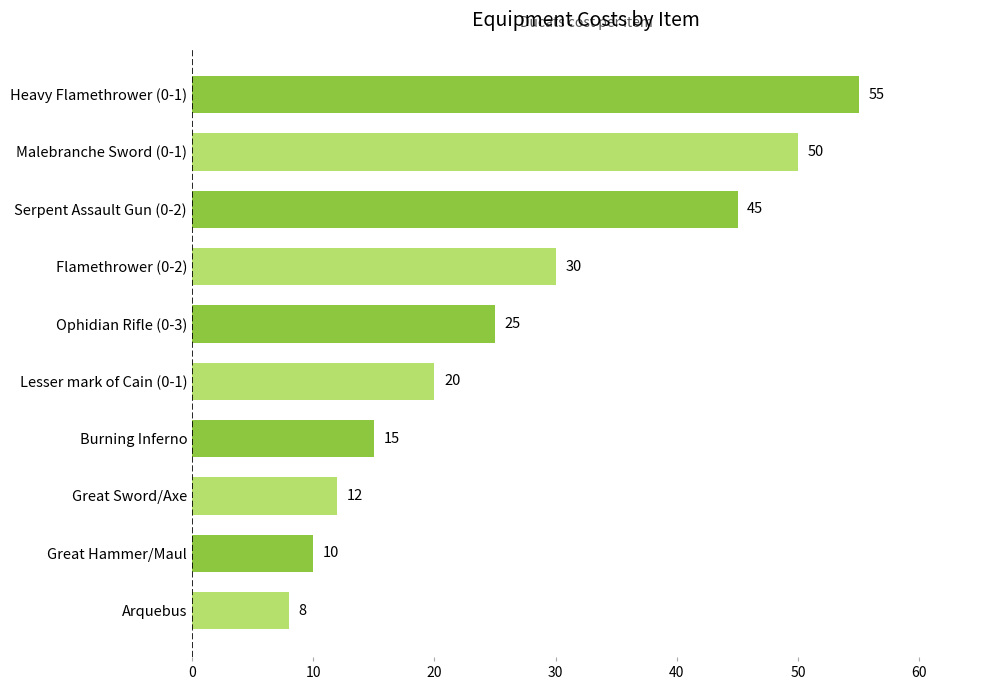

Count the number of data series in this chart.

1